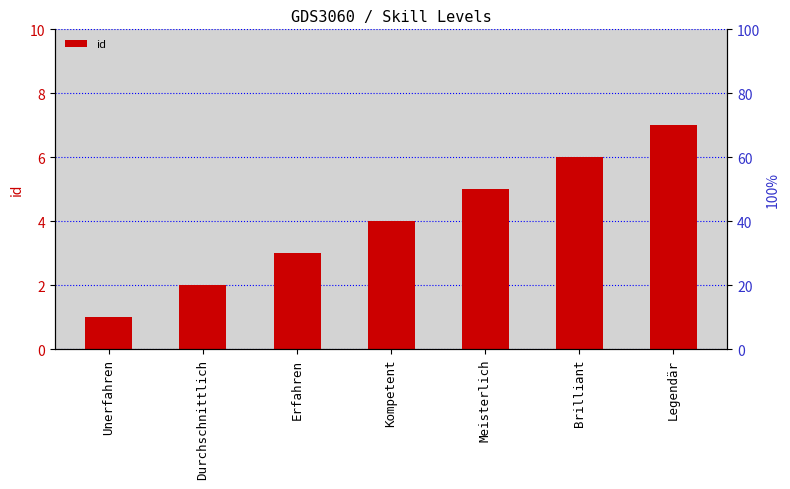

What is the sum of the values at Unerfahren and Meisterlich?

6